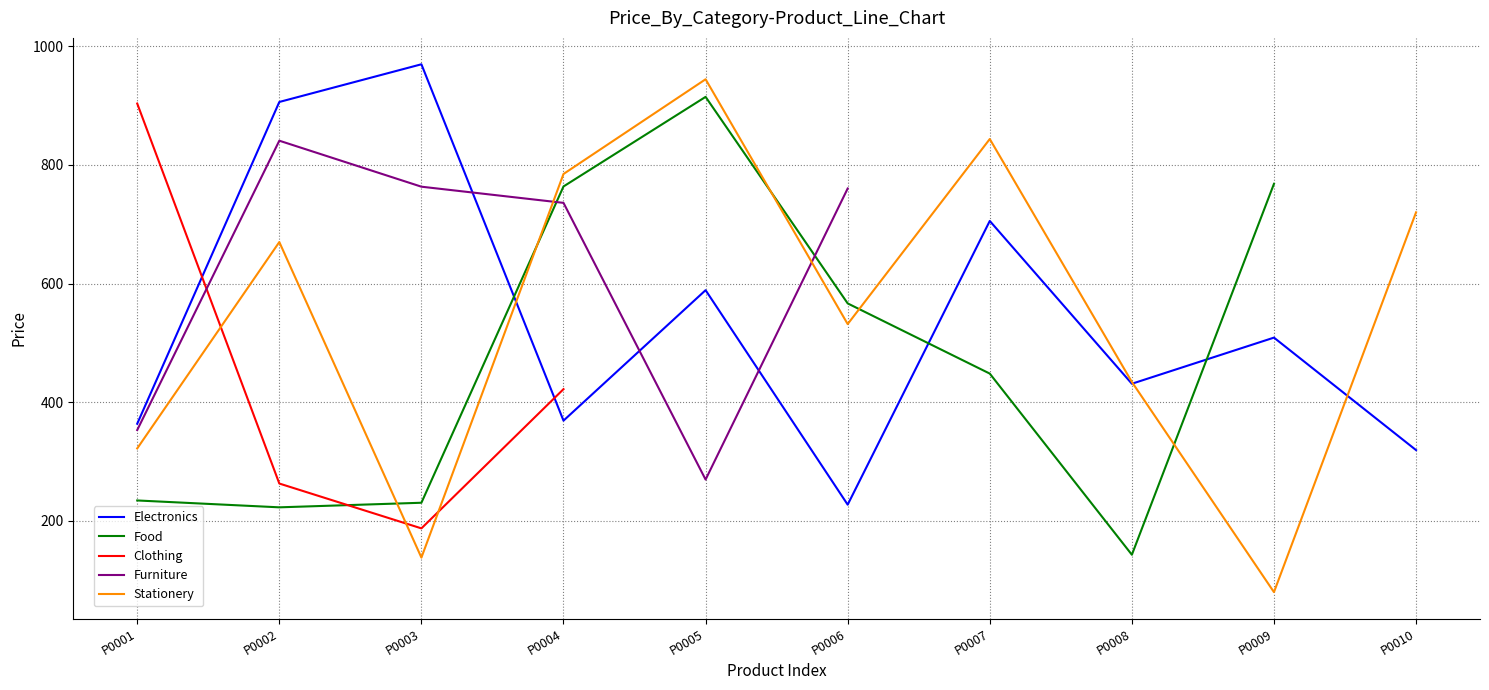

List the series in order of their peak value, lowest first.

Furniture, Clothing, Food, Stationery, Electronics